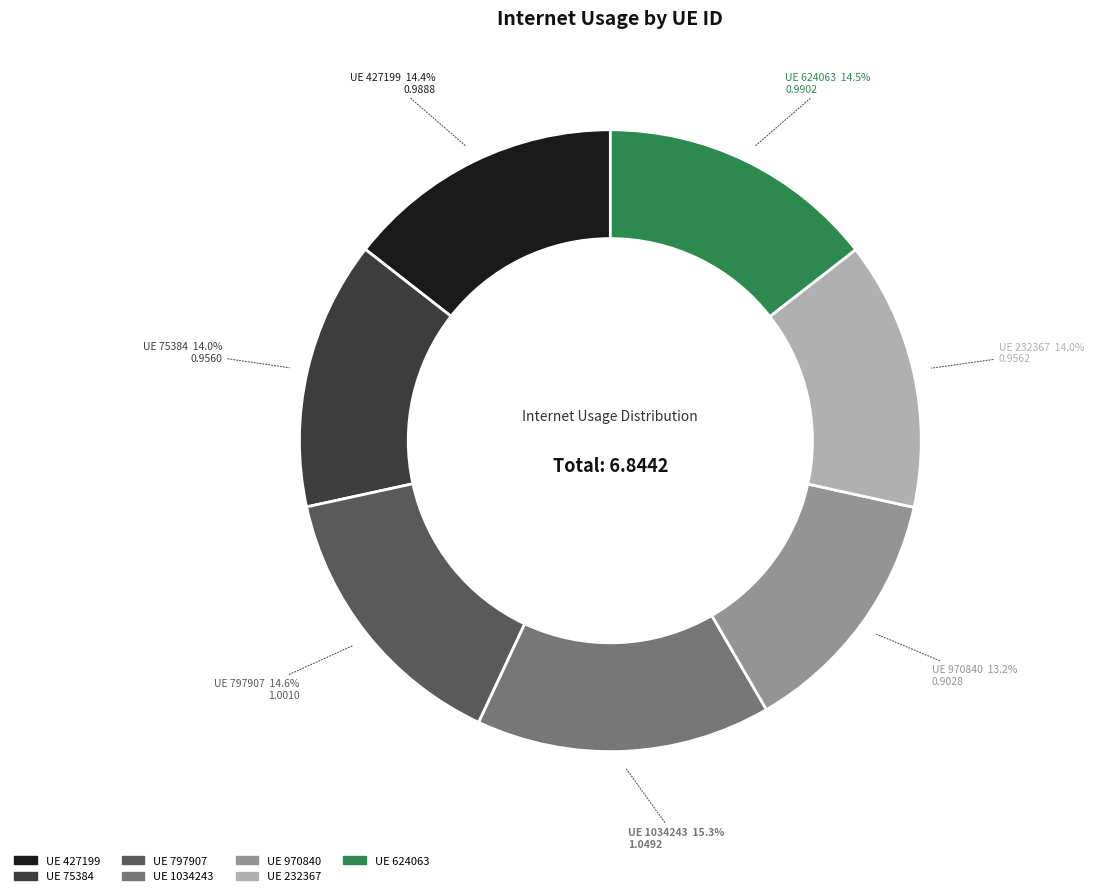

Does any single category account for the majority?

No